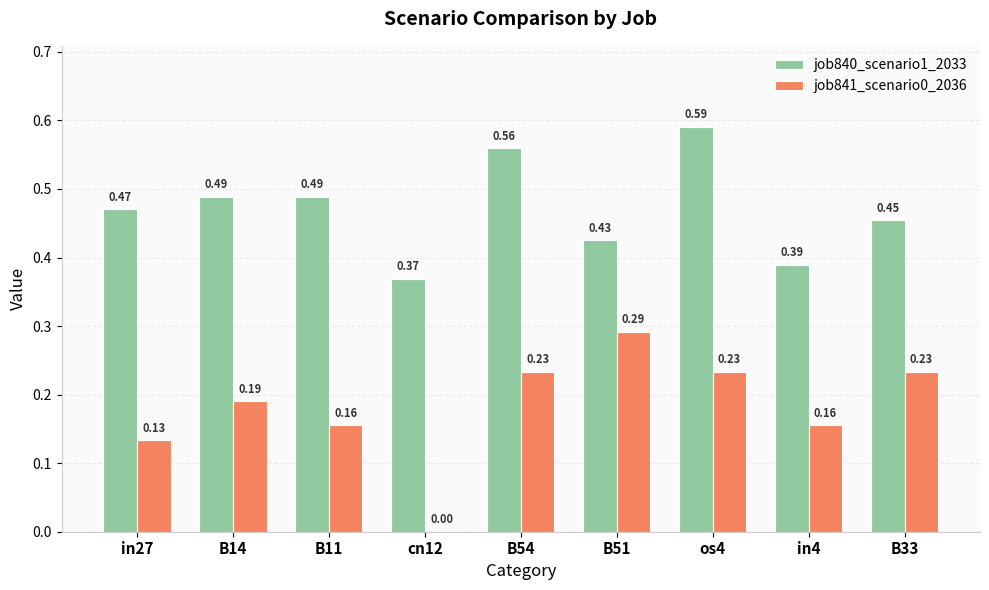

How many groups of bars are there?

9